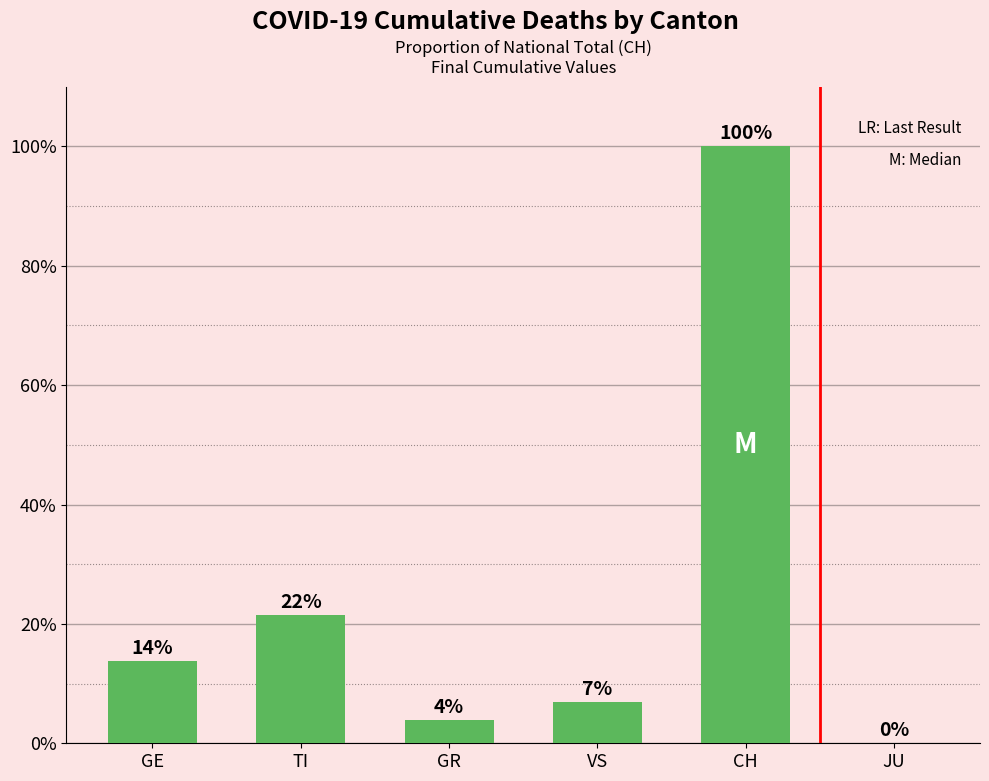

Are the bars horizontal?

No